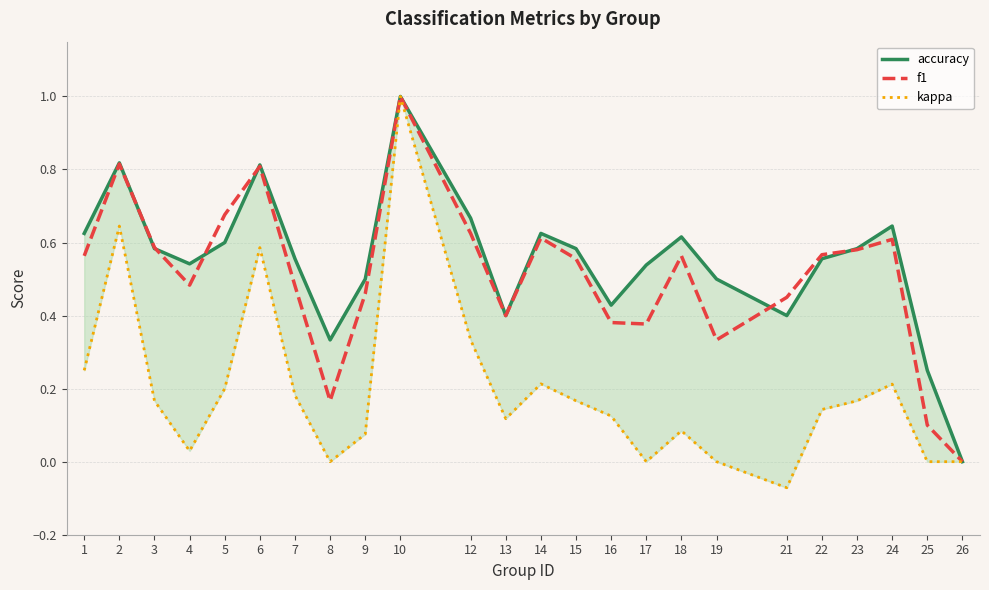

How many interior local valleys does the f1 series have?

5